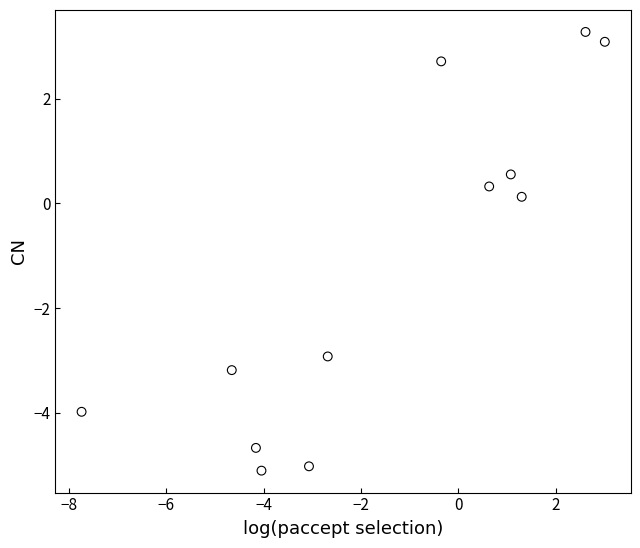

What is the average Y value?

-1.2